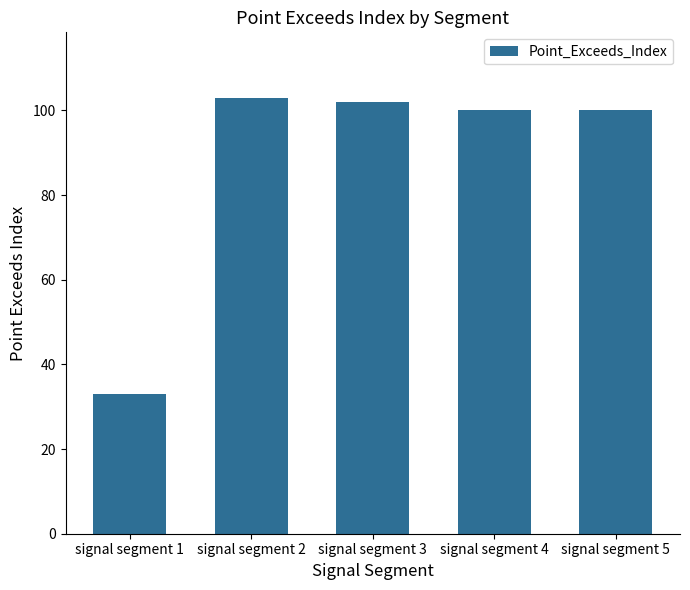

What is the difference between the maximum and minimum values?

70